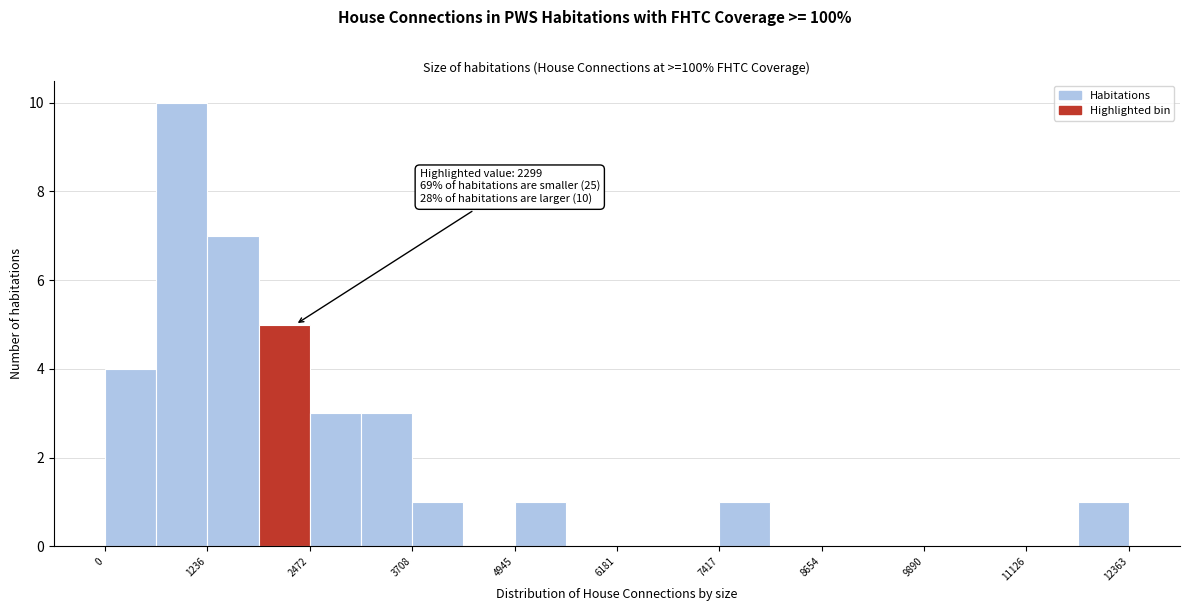

Around what value on the x-axis is the tallest bar? Give the approximate position of its centre, as read against the axis.

1000